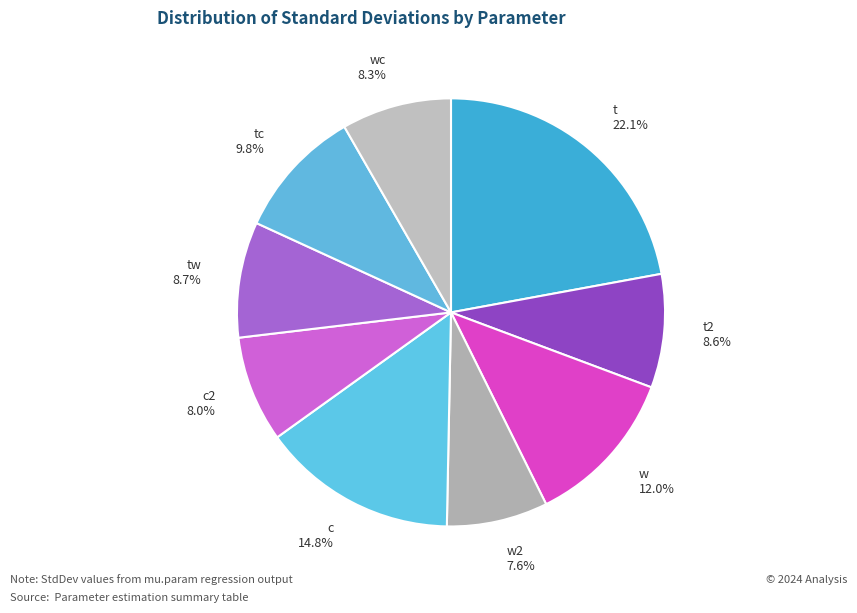

Is there a majority slice in this chart?

No